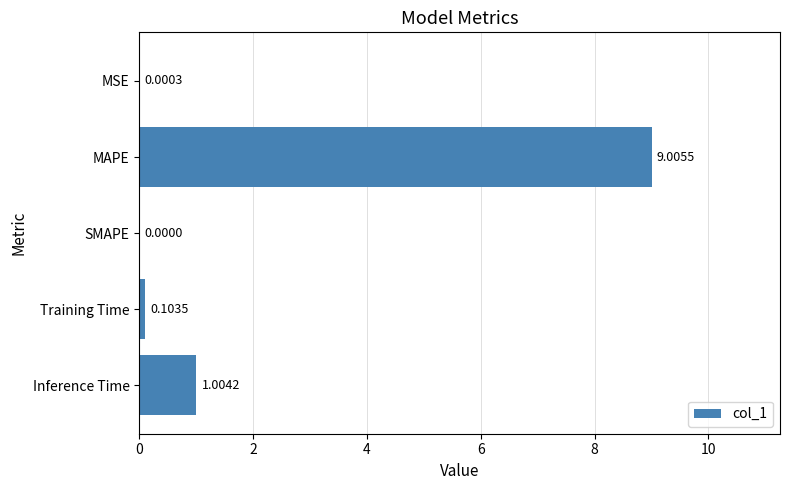

What is the maximum value shown in the chart?

9.0